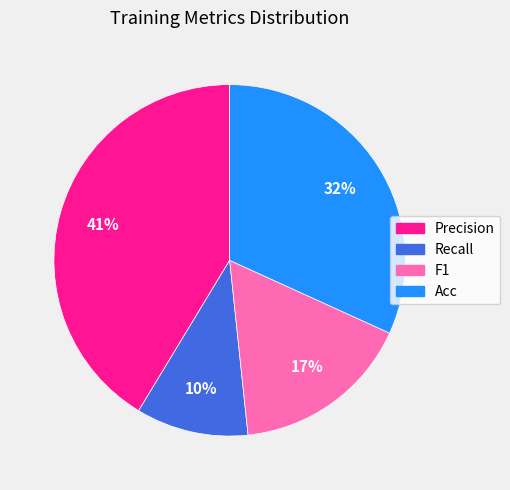

Does any single category account for the majority?

No